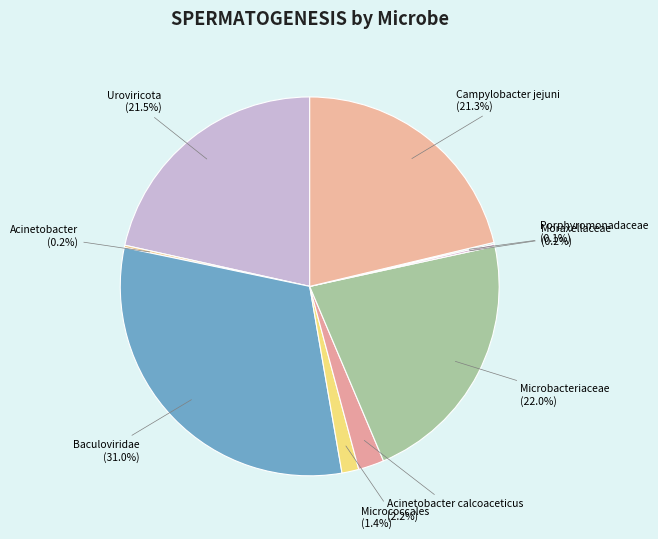

Between Micrococcales and Microbacteriaceae, which is larger?

Microbacteriaceae